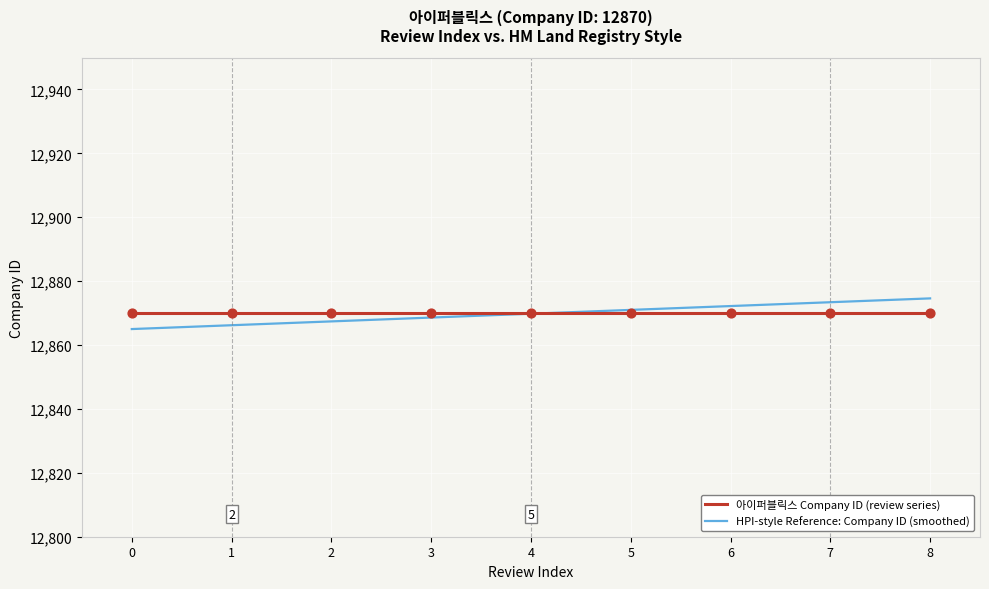

What is the spread (max minus min) of values at 6?

2.2